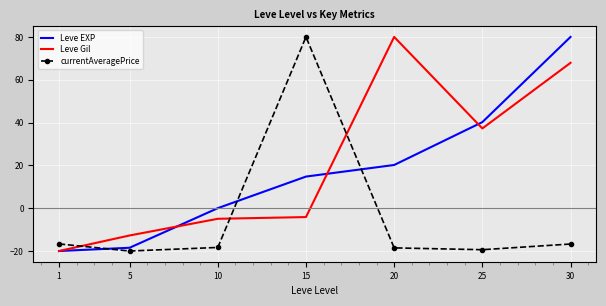

True or false: currentAveragePrice has a value of -18.5 at 20.

True